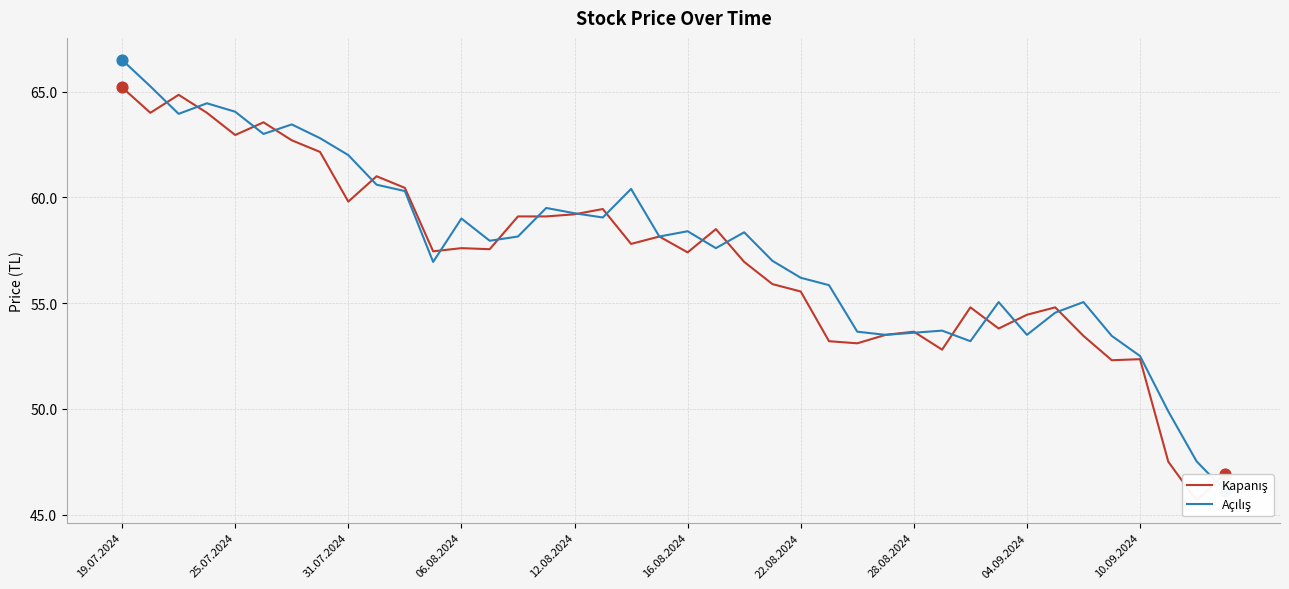

At which category is the sum across all series the highest?

19.07.2024